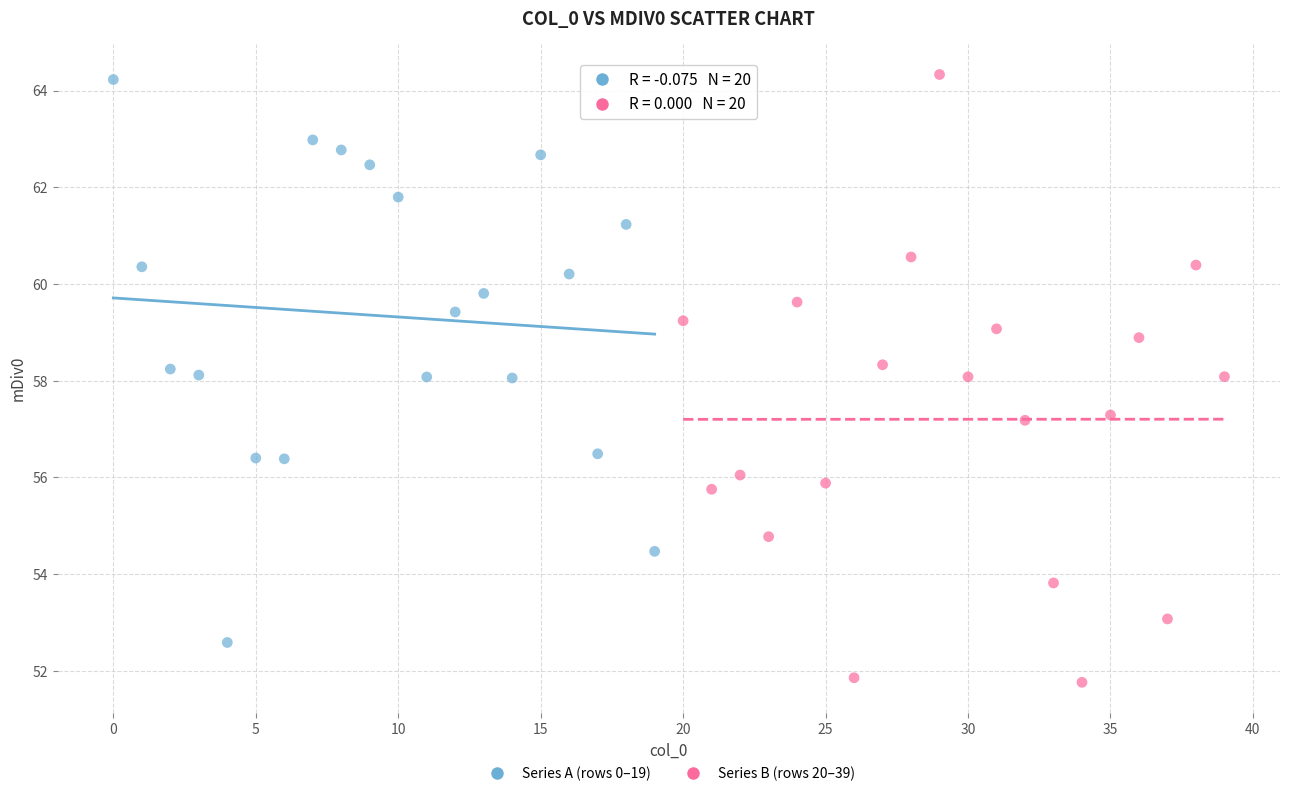

Which series has the widest spread of Y values?

Series B (rows 20–39)